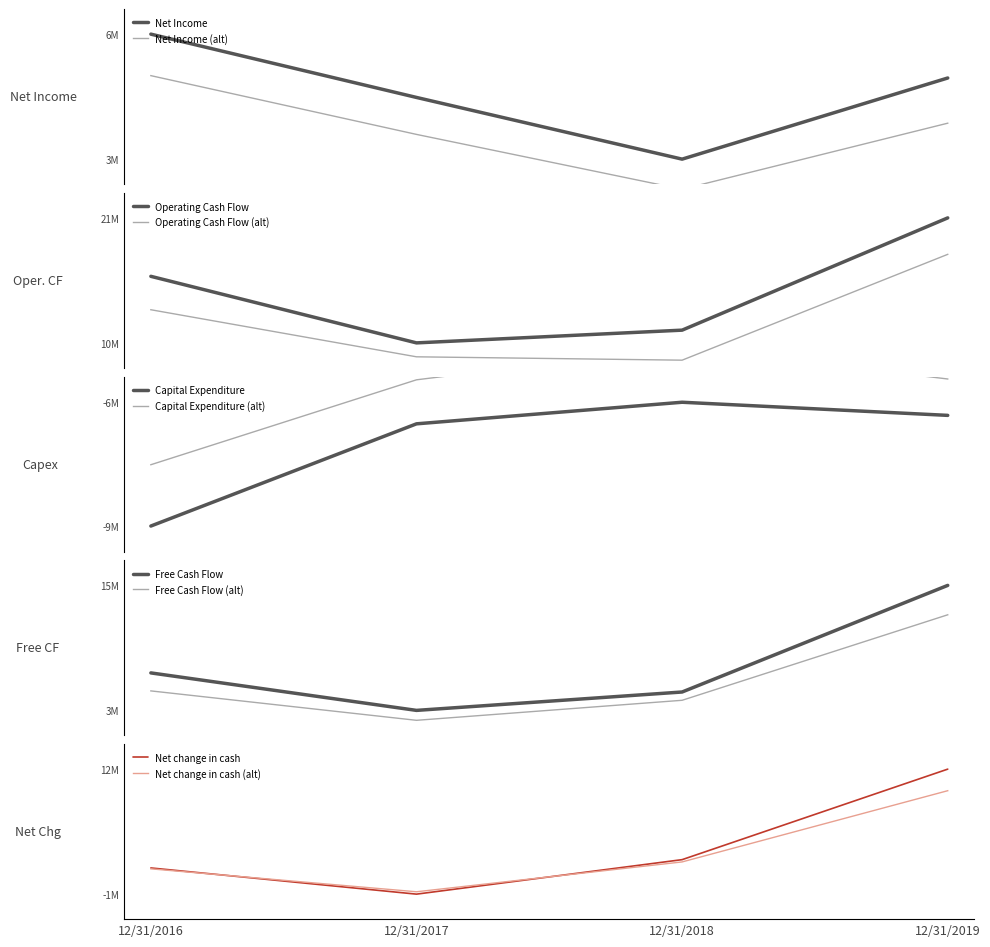

Which series changed the most between 12/31/2016 and 12/31/2019?

Net change in cash